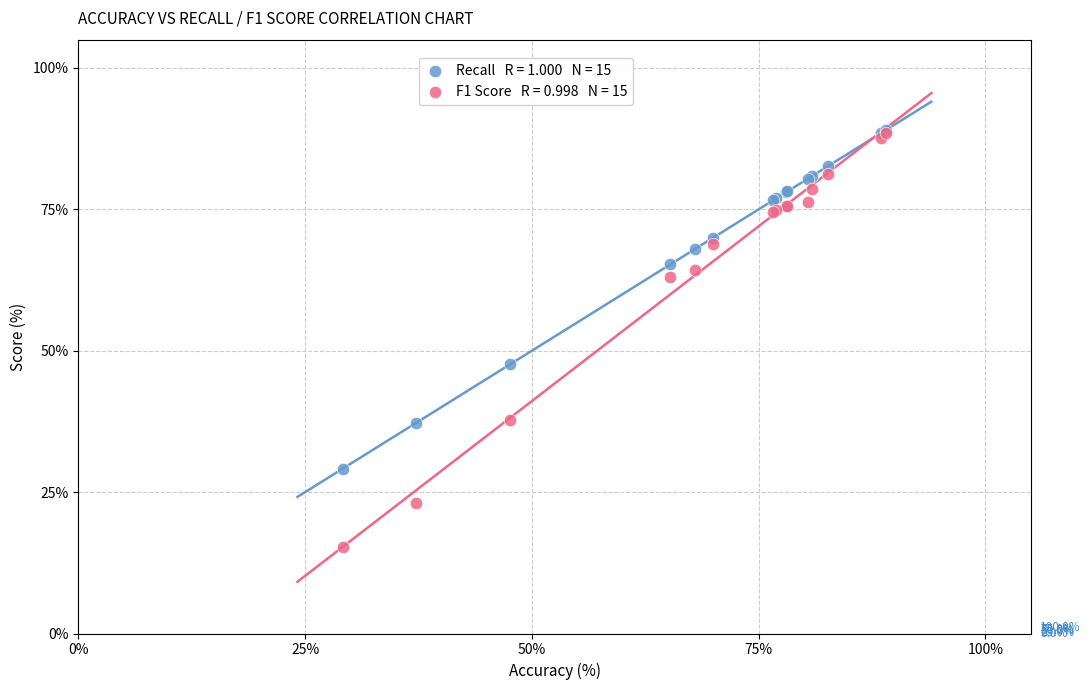

Across all series, what Y value is closest to 52?

47.6